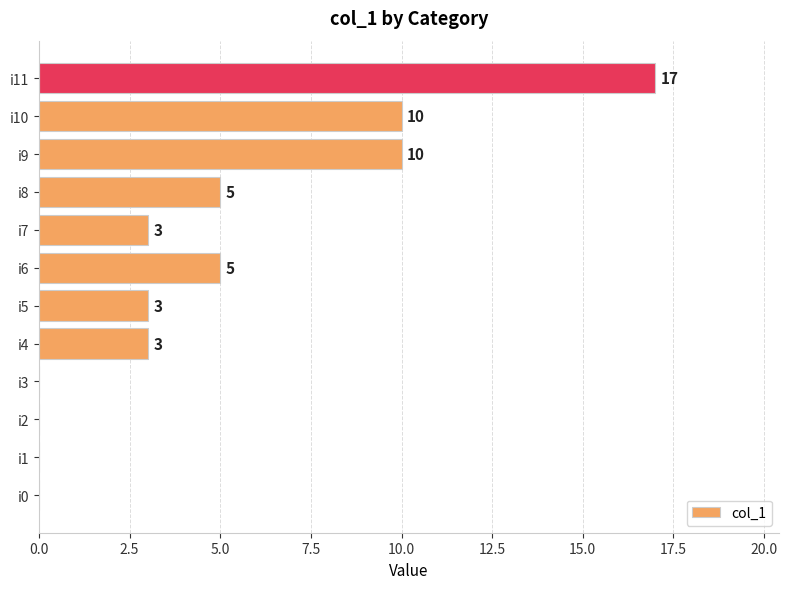

What is the maximum value shown in the chart?

17